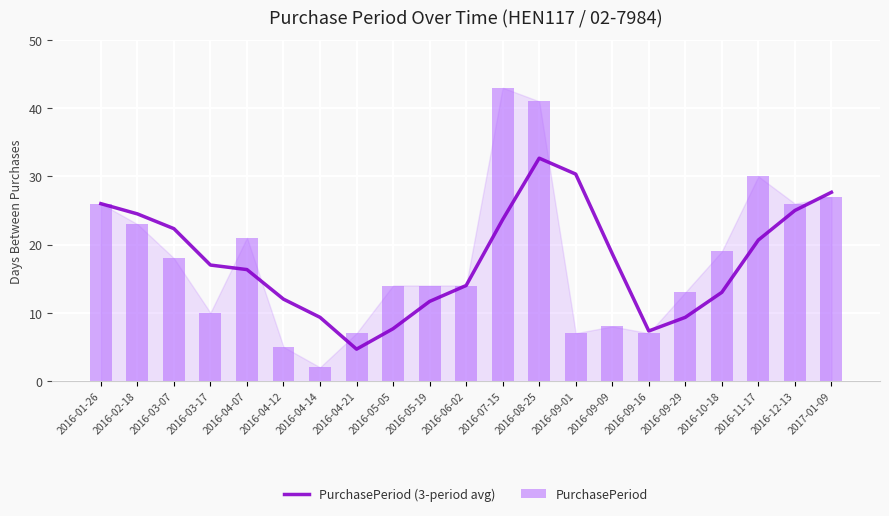

How many values in the PurchasePeriod (3-period avg) series exceed 17?

10